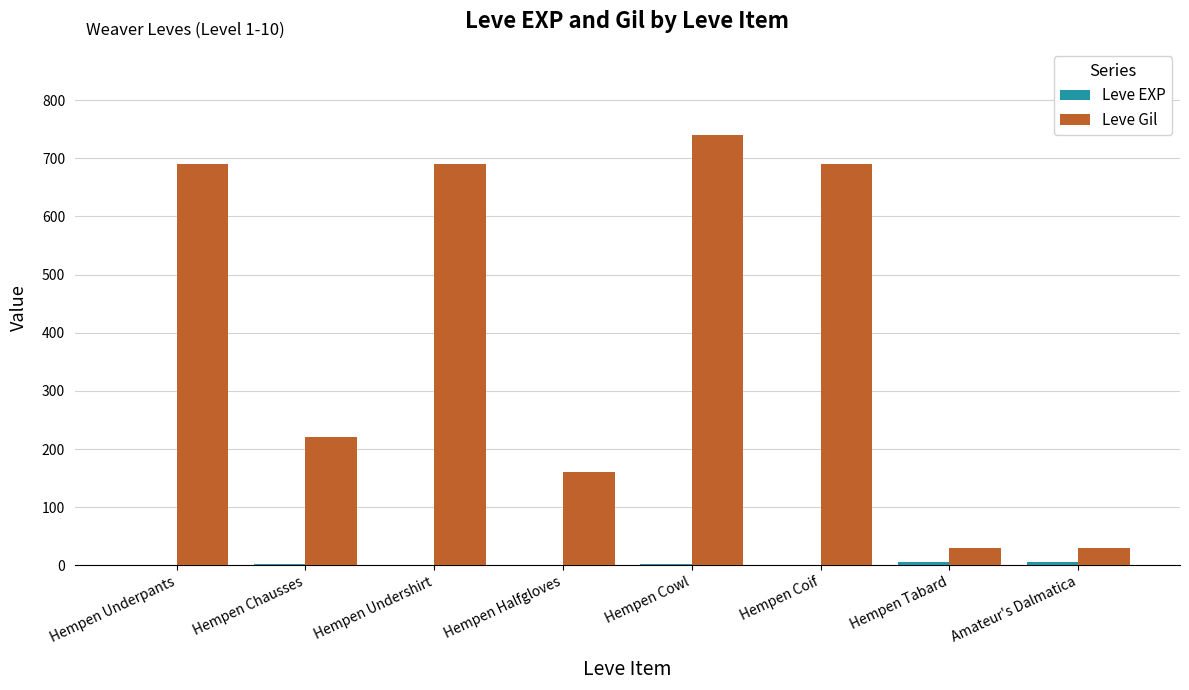

Does the chart contain stacked bars?

No